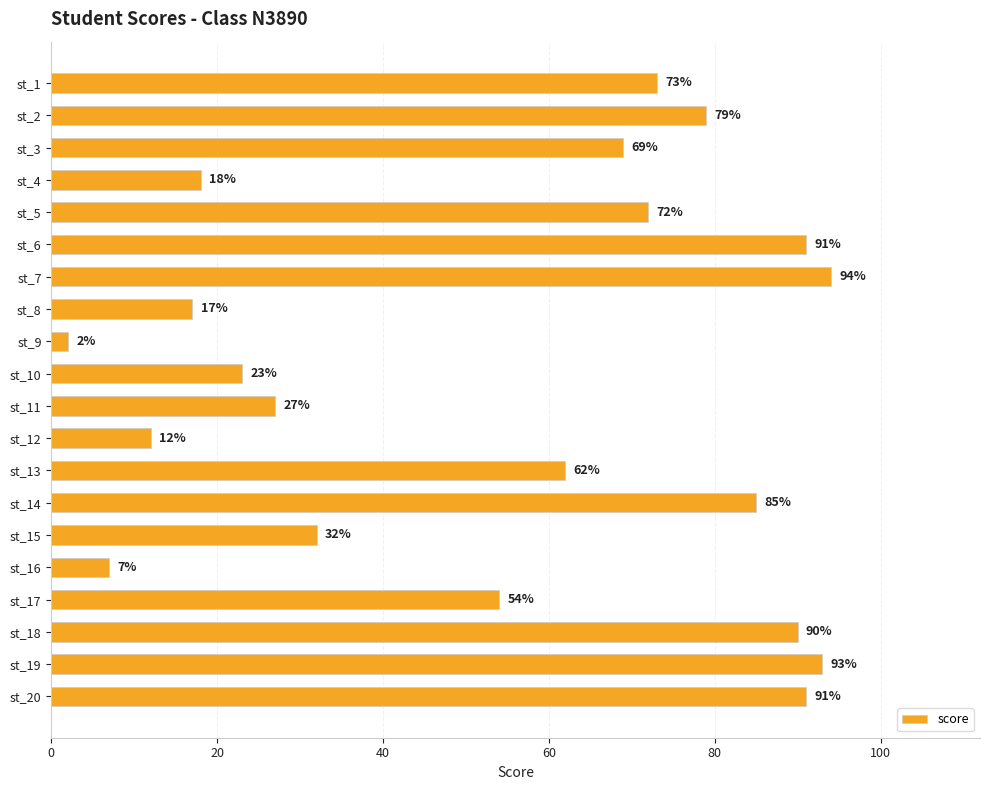

Which label corresponds to the smallest value in the chart?

st_9